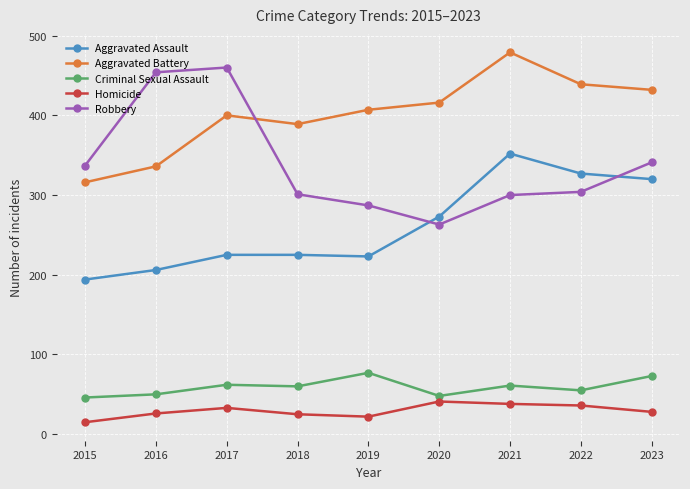

What is the value of the Homicide point at the 8th from the left?

36